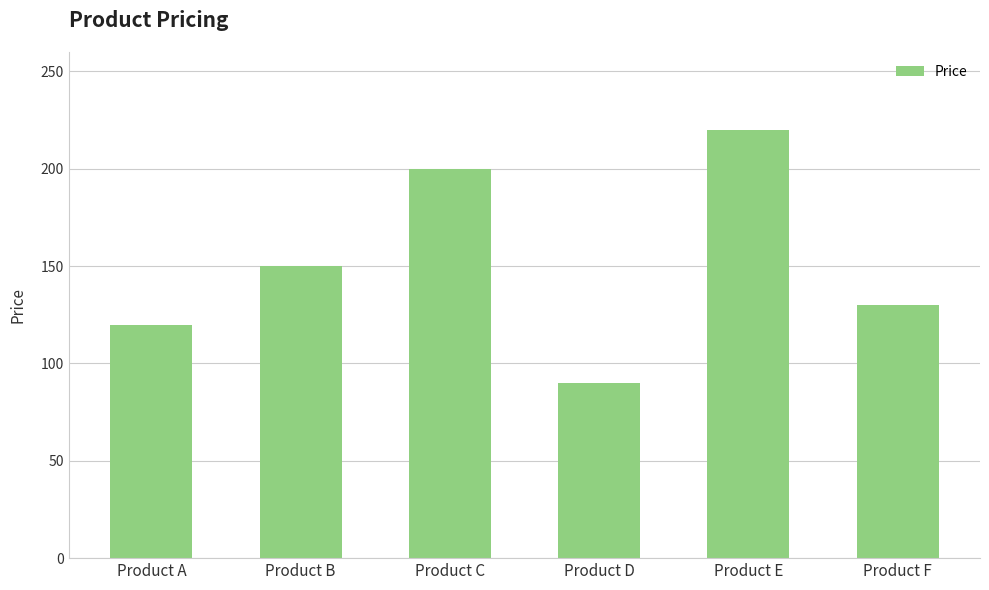

Where is the data nearest to the value 155?

Product B